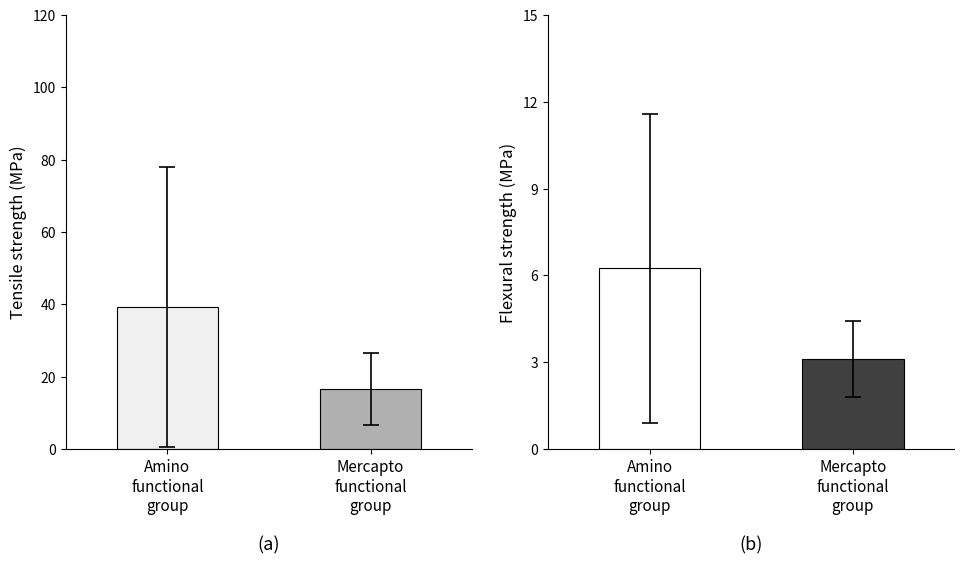

Count the number of categories in the chart.

2